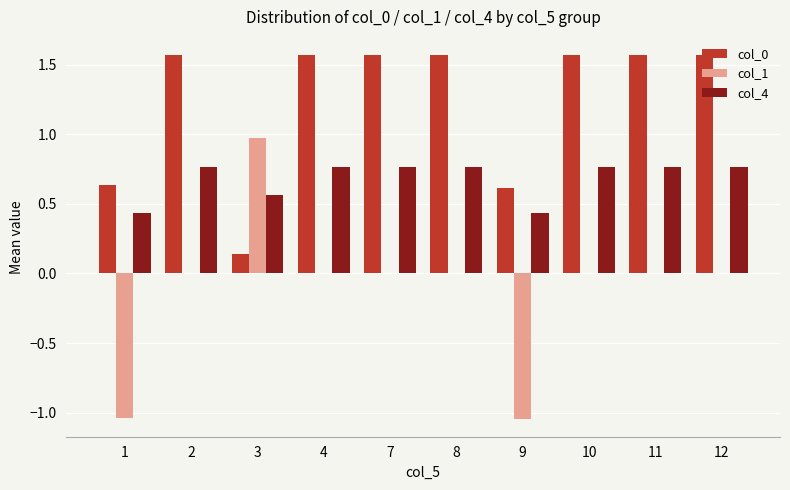

What is the sum of all col_0 values?

12.4